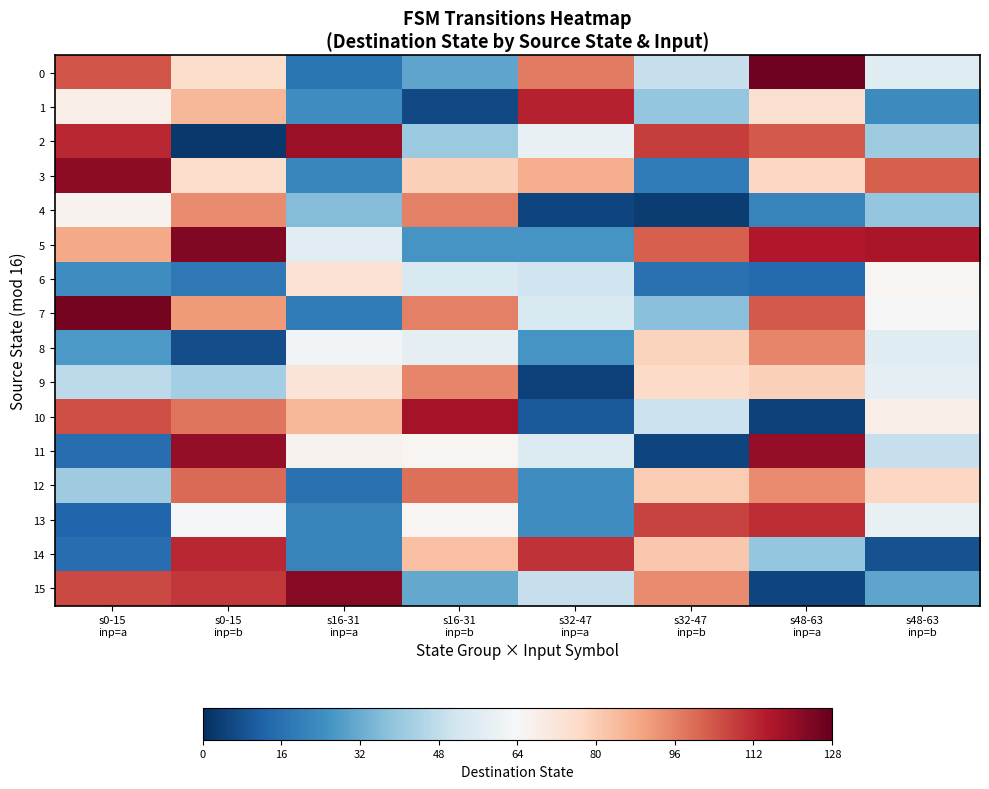

Reading left to right, what are all the values shown in this chart?

0: s0-15
inp=a=104	s0-15
inp=b=75	s16-31
inp=a=17	s16-31
inp=b=30	s32-47
inp=a=97	s32-47
inp=b=49	s48-63
inp=a=126	s48-63
inp=b=56
1: s0-15
inp=a=68	s0-15
inp=b=85	s16-31
inp=a=24	s16-31
inp=b=6	s32-47
inp=a=113	s32-47
inp=b=39	s48-63
inp=a=74	s48-63
inp=b=23
2: s0-15
inp=a=112	s0-15
inp=b=2	s16-31
inp=a=119	s16-31
inp=b=40	s32-47
inp=a=59	s32-47
inp=b=108	s48-63
inp=a=103	s48-63
inp=b=41
3: s0-15
inp=a=121	s0-15
inp=b=75	s16-31
inp=a=22	s16-31
inp=b=79	s32-47
inp=a=87	s32-47
inp=b=19	s48-63
inp=a=77	s48-63
inp=b=102
4: s0-15
inp=a=66	s0-15
inp=b=94	s16-31
inp=a=36	s16-31
inp=b=96	s32-47
inp=a=5	s32-47
inp=b=3	s48-63
inp=a=21	s48-63
inp=b=39
5: s0-15
inp=a=88	s0-15
inp=b=123	s16-31
inp=a=57	s16-31
inp=b=26	s32-47
inp=a=26	s32-47
inp=b=102	s48-63
inp=a=115	s48-63
inp=b=116
6: s0-15
inp=a=24	s0-15
inp=b=18	s16-31
inp=a=73	s16-31
inp=b=54	s32-47
inp=a=51	s32-47
inp=b=16	s48-63
inp=a=14	s48-63
inp=b=65
7: s0-15
inp=a=125	s0-15
inp=b=91	s16-31
inp=a=19	s16-31
inp=b=96	s32-47
inp=a=54	s32-47
inp=b=37	s48-63
inp=a=103	s48-63
inp=b=64
8: s0-15
inp=a=27	s0-15
inp=b=7	s16-31
inp=a=62	s16-31
inp=b=58	s32-47
inp=a=26	s32-47
inp=b=78	s48-63
inp=a=95	s48-63
inp=b=56
9: s0-15
inp=a=47	s0-15
inp=b=42	s16-31
inp=a=72	s16-31
inp=b=95	s32-47
inp=a=4	s32-47
inp=b=76	s48-63
inp=a=79	s48-63
inp=b=58
10: s0-15
inp=a=105	s0-15
inp=b=98	s16-31
inp=a=85	s16-31
inp=b=117	s32-47
inp=a=10	s32-47
inp=b=50	s48-63
inp=a=4	s48-63
inp=b=68
11: s0-15
inp=a=15	s0-15
inp=b=120	s16-31
inp=a=66	s16-31
inp=b=65	s32-47
inp=a=55	s32-47
inp=b=5	s48-63
inp=a=120	s48-63
inp=b=49
12: s0-15
inp=a=41	s0-15
inp=b=100	s16-31
inp=a=16	s16-31
inp=b=99	s32-47
inp=a=24	s32-47
inp=b=80	s48-63
inp=a=94	s48-63
inp=b=77
13: s0-15
inp=a=13	s0-15
inp=b=63	s16-31
inp=a=21	s16-31
inp=b=65	s32-47
inp=a=24	s32-47
inp=b=107	s48-63
inp=a=111	s48-63
inp=b=59
14: s0-15
inp=a=15	s0-15
inp=b=112	s16-31
inp=a=21	s16-31
inp=b=83	s32-47
inp=a=110	s32-47
inp=b=81	s48-63
inp=a=39	s48-63
inp=b=8
15: s0-15
inp=a=106	s0-15
inp=b=109	s16-31
inp=a=122	s16-31
inp=b=31	s32-47
inp=a=49	s32-47
inp=b=94	s48-63
inp=a=5	s48-63
inp=b=30